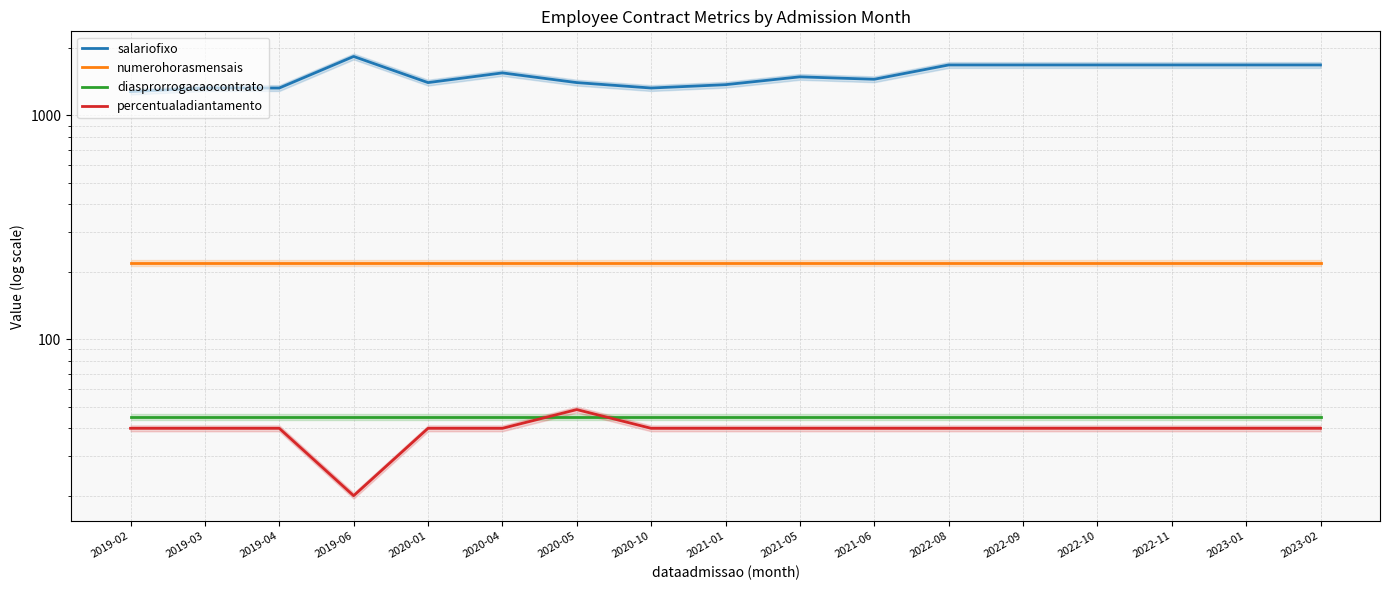

Is it true that numerohorasmensais equals 376.9 at 2020-10?

False